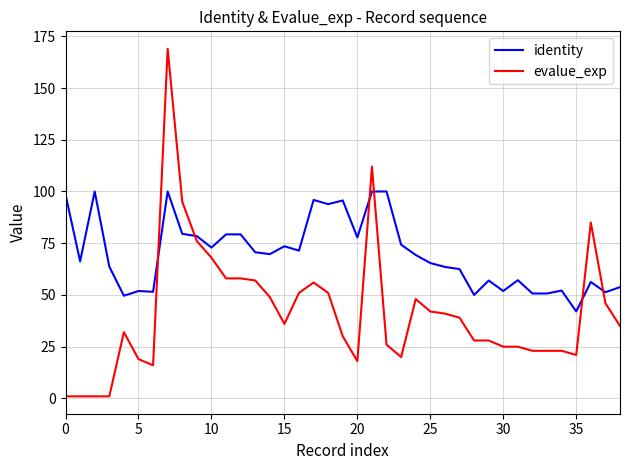

Which series ends up on top after the final intersection of identity and evalue_exp?

identity